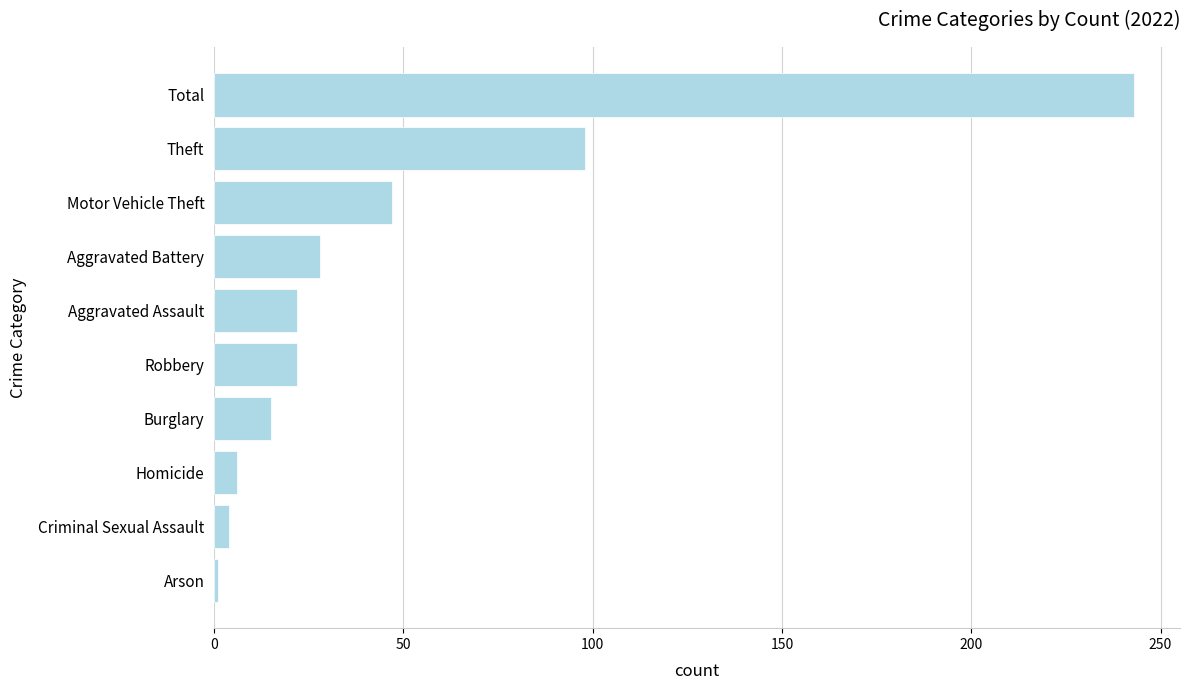

True or false: the data shows 32 at Aggravated Assault.

False